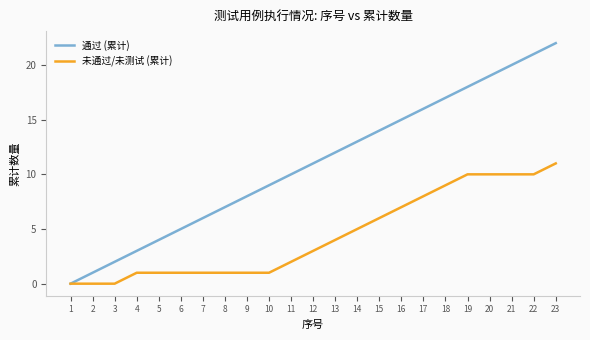

What are all the series names shown in the legend?

通过 (累计), 未通过/未测试 (累计)